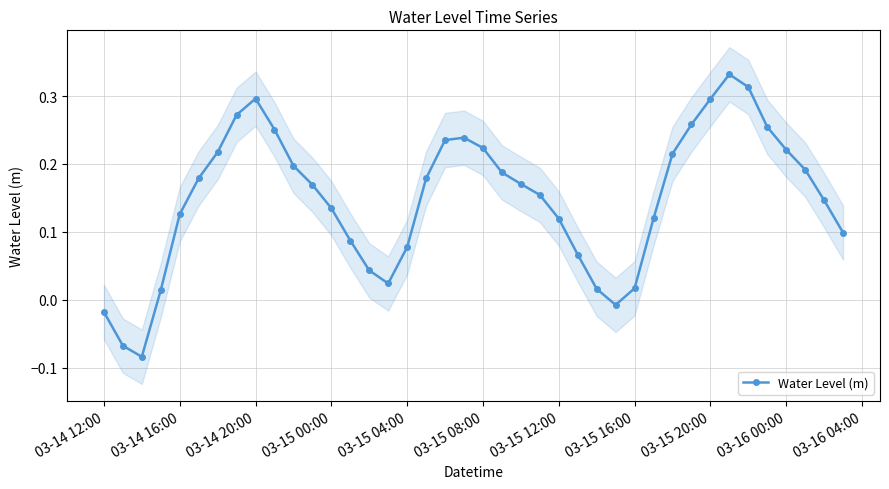

Does the chart have visible grid lines?

Yes